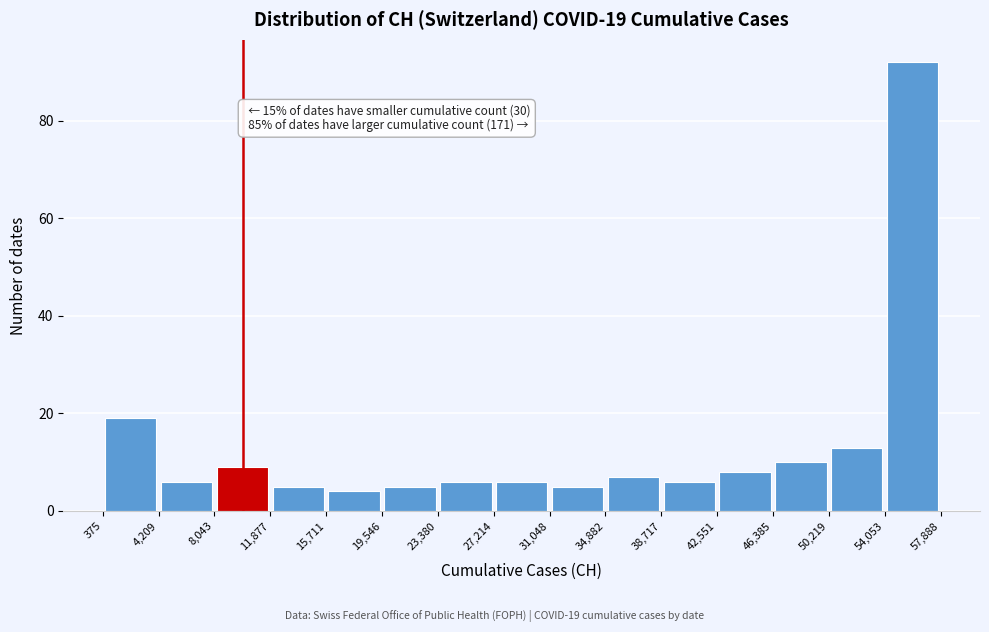

Over which range of the x-axis is the bar tallest?

54,053 to 57,888